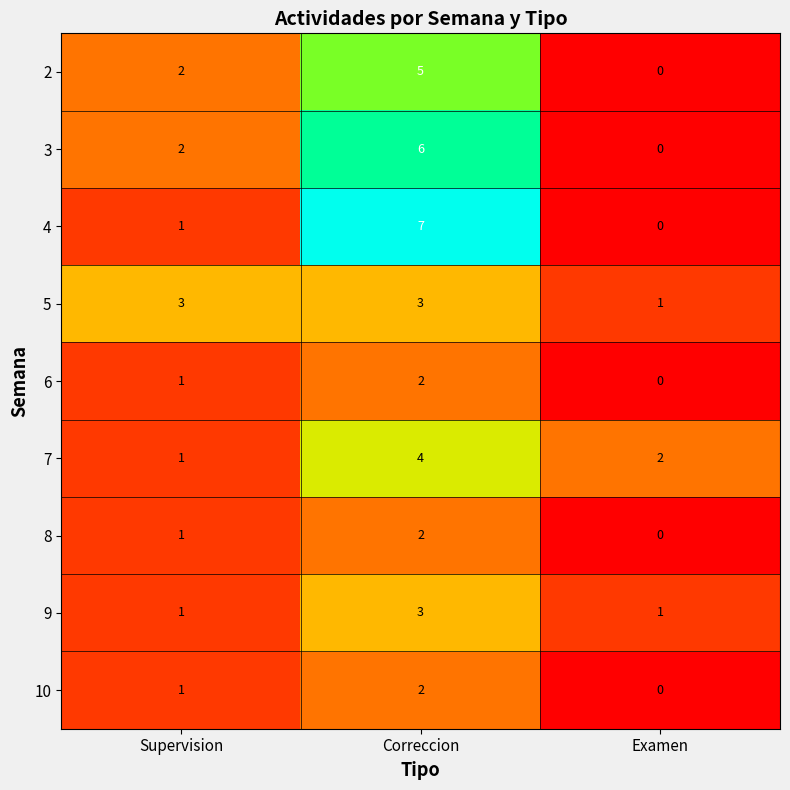

Count the number of data series in this chart.

9